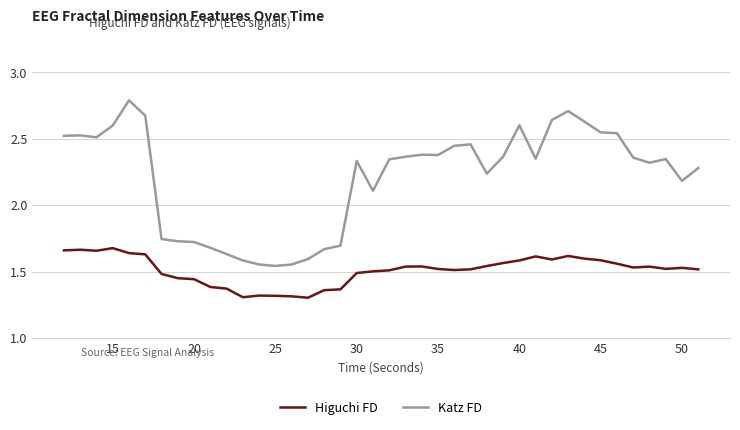

List the series in order of their overall mean, lowest first.

Higuchi FD, Katz FD